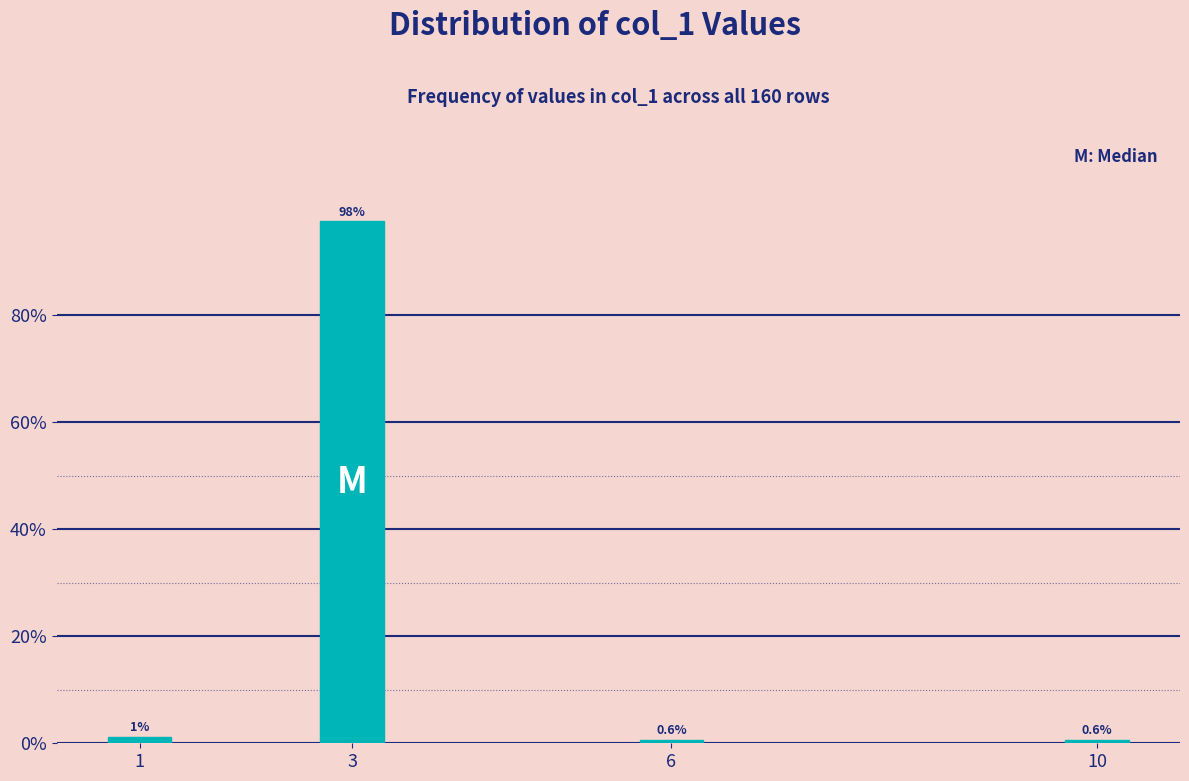

What is the maximum value shown in the chart?

97.5